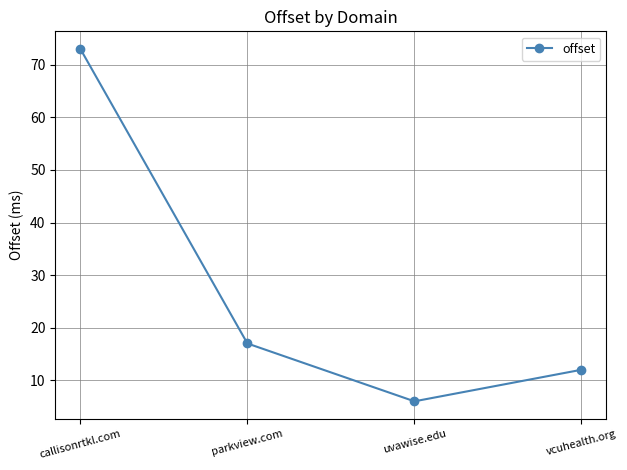

Reading right to left, transcribe all the data shown in this chart.

12	6	17	73